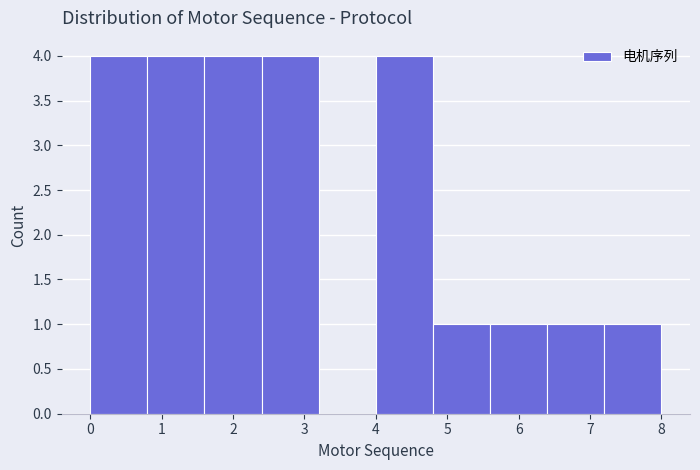

What is the height of the bar covering 7.2 to 8.0 on the x-axis? The values are not printed on the chart, so give them approximately, as read against the axis.

1